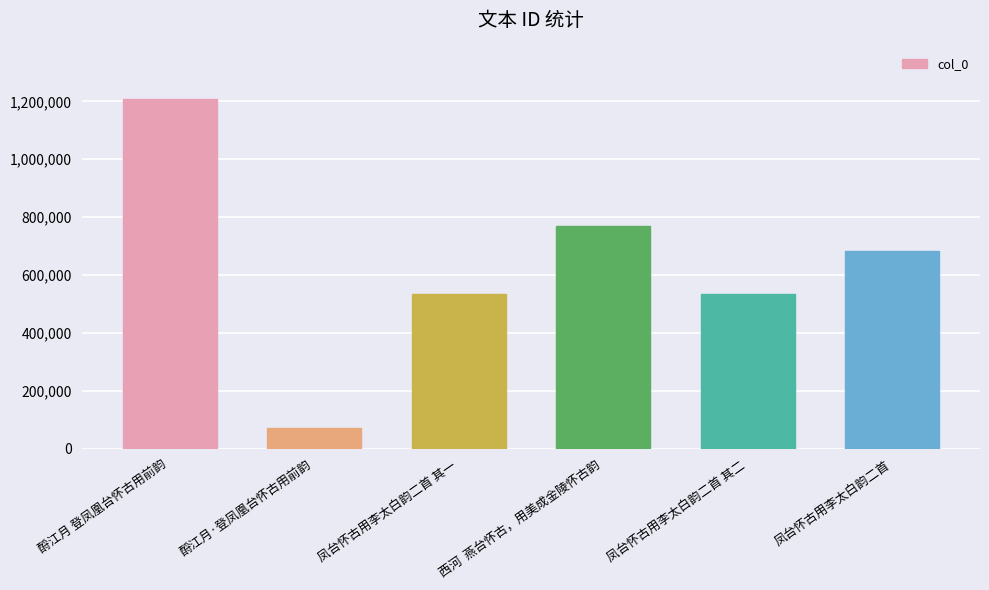

How many values are below 682925?

3